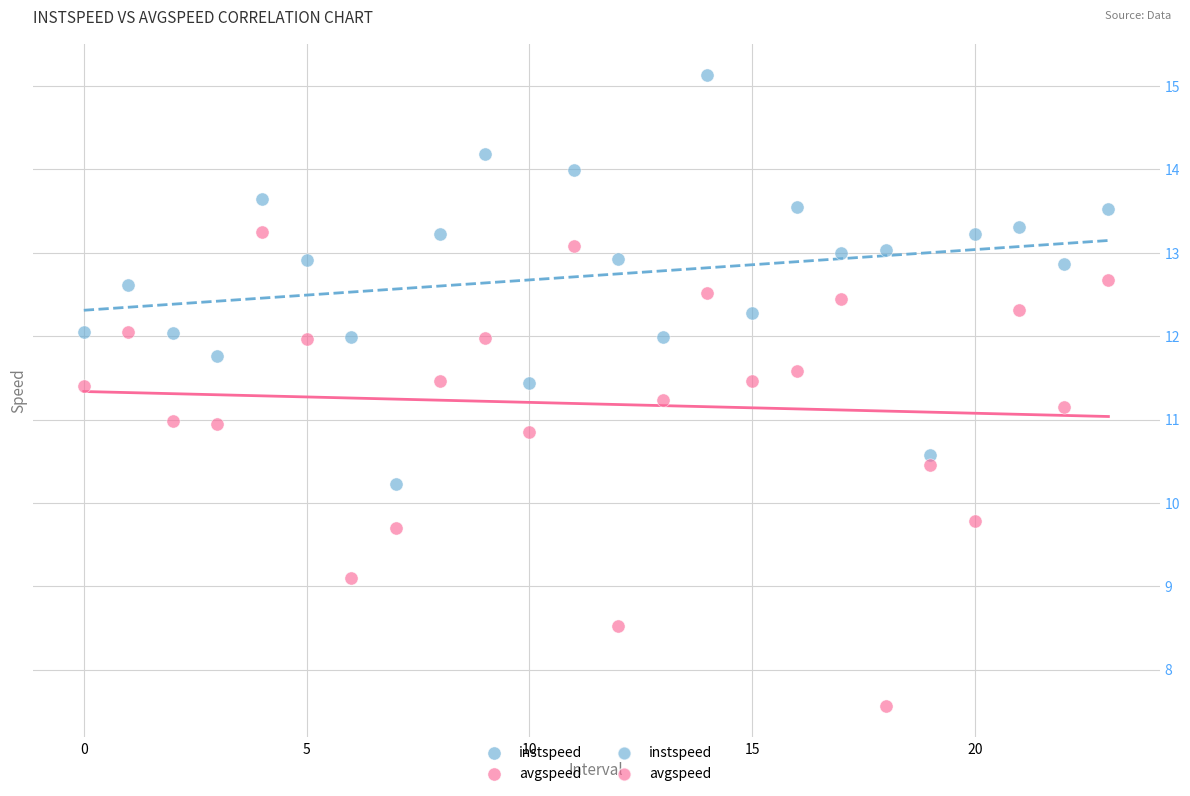

Which series has the widest spread of Y values?

avgspeed